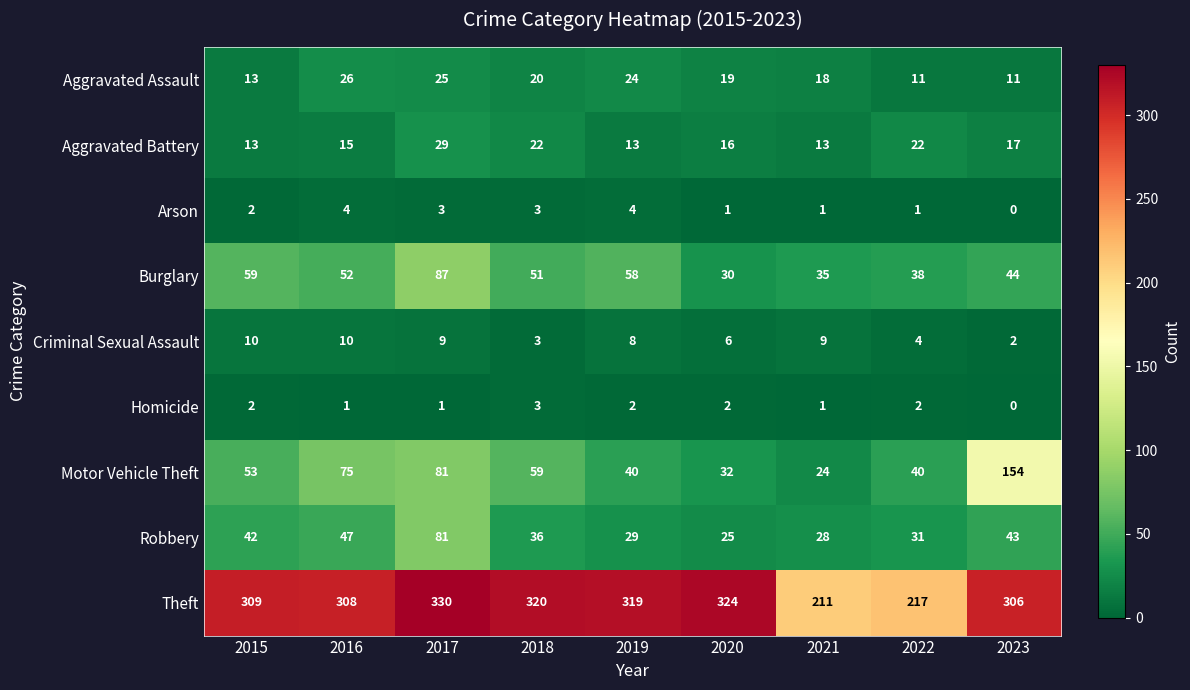

What is the difference between the Arson values at 2019 and 2022?

3